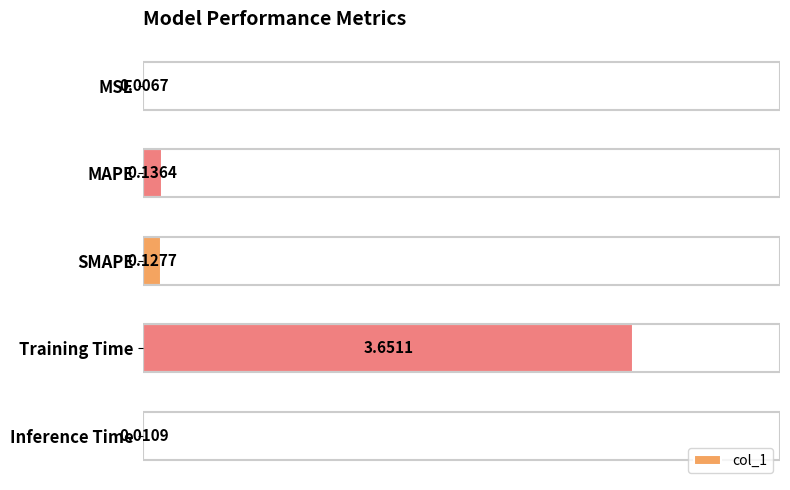

What is the sum of all values?

3.9